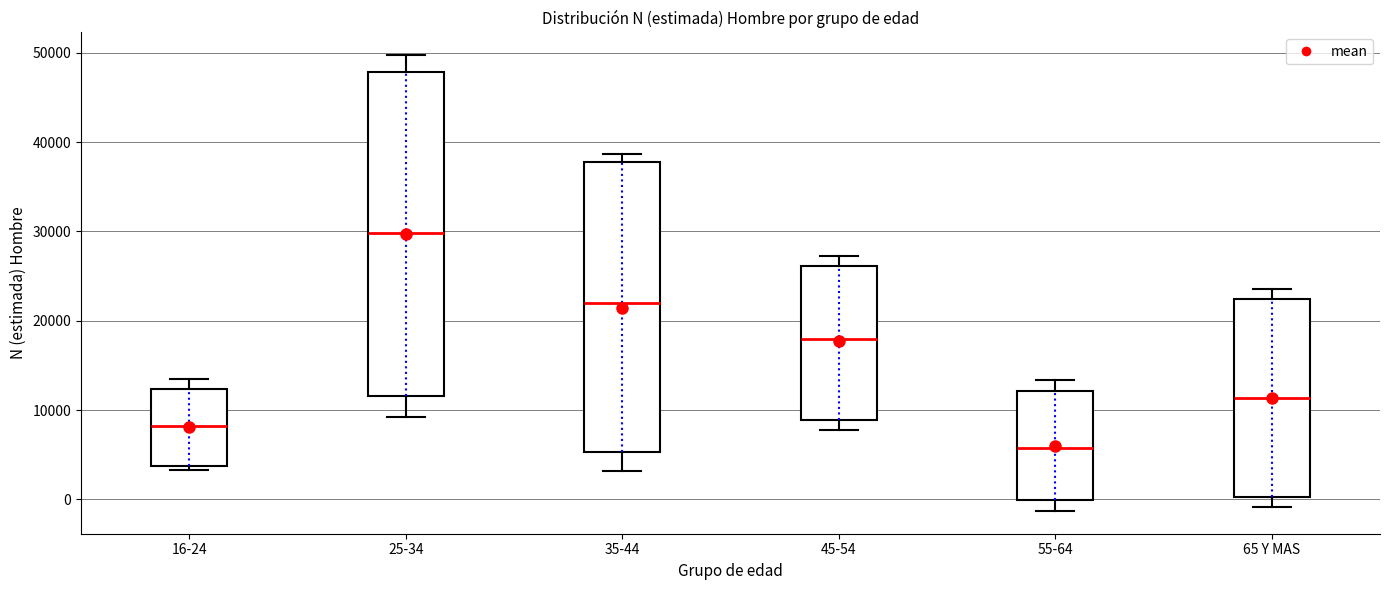

Which box has the lowest median line?

55-64